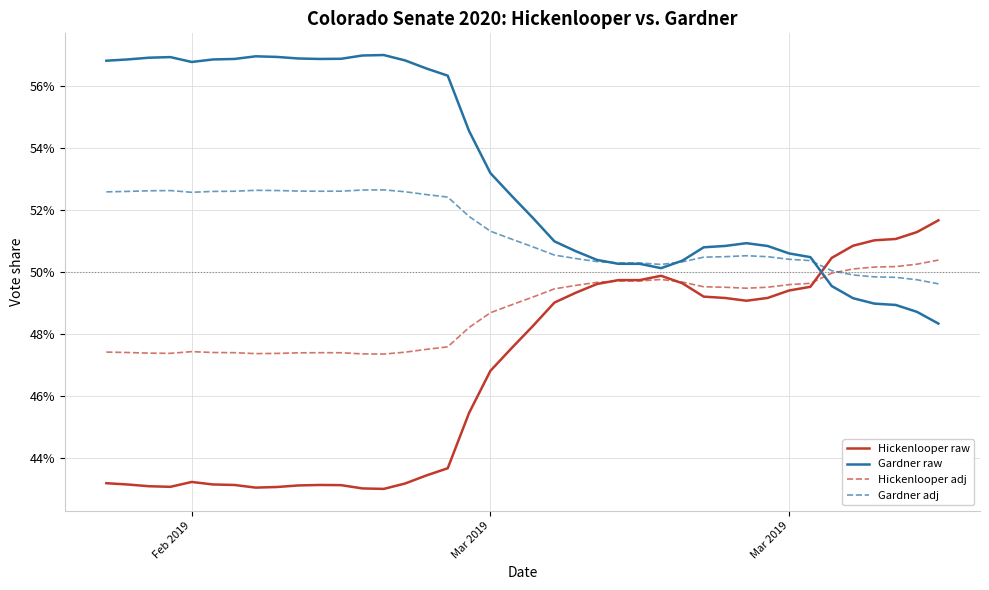

What is the highest value of the Hickenlooper raw series?

0.5